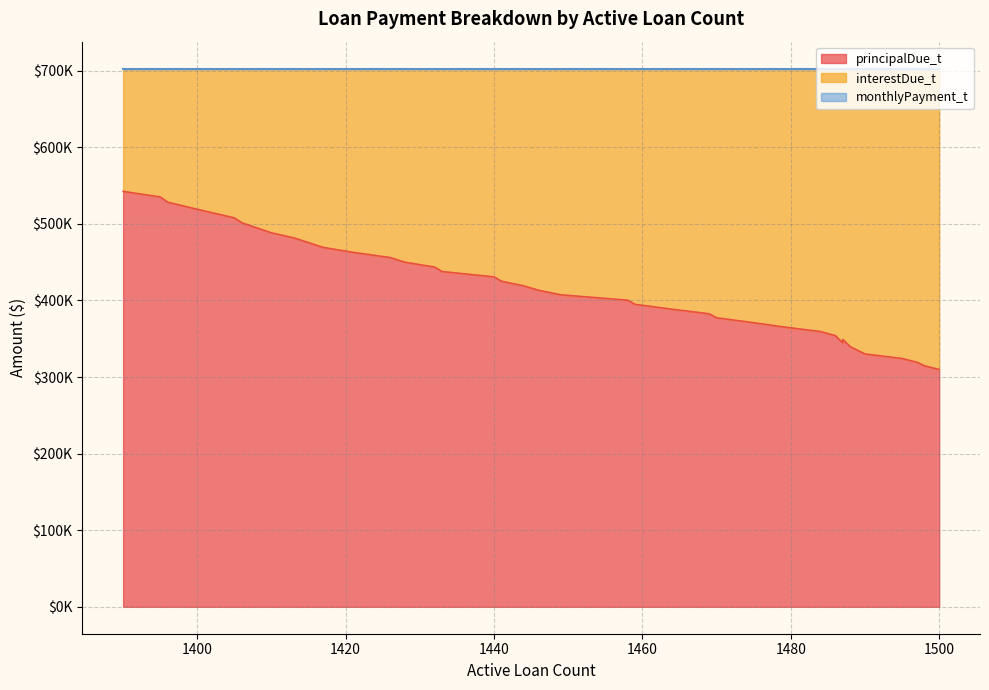

Rank the categories by monthlyPayment_t value from highest to lowest.

0, 1, 2, 3, 4, 5, 6, 7, 8, 9, 10, 11, 12, 13, 14, 15, 16, 17, 18, 19, 20, 21, 22, 23, 24, 25, 26, 27, 28, 29, 30, 31, 32, 33, 34, 35, 36, 37, 38, 39